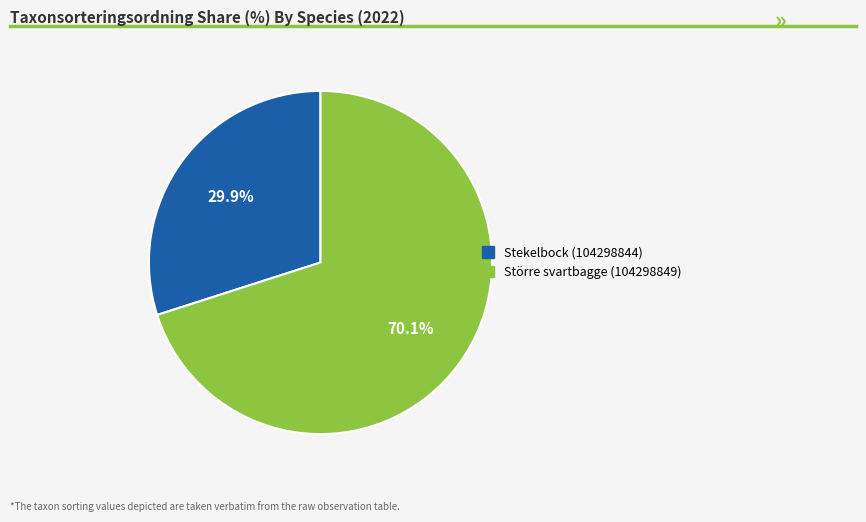

To the nearest percent, what is the difference between the largest and smallest slice percentages?

40%